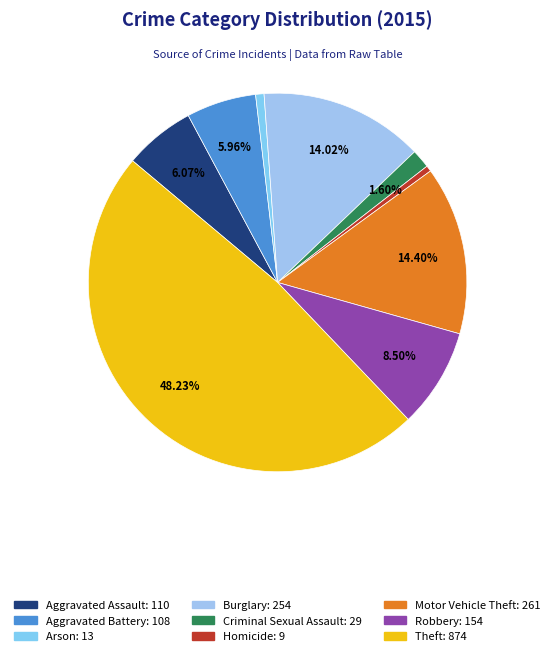

To the nearest percent, what is the combined percentage of Theft and Robbery?

57%